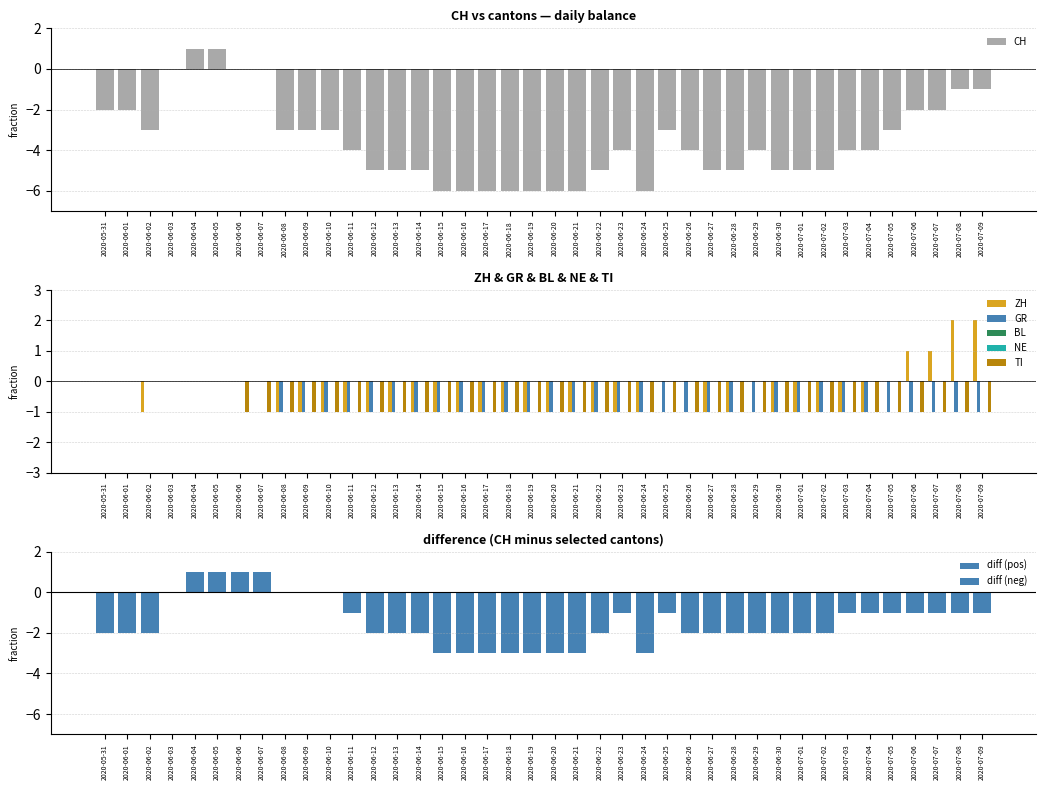

What is the sum of all CH values?

-143